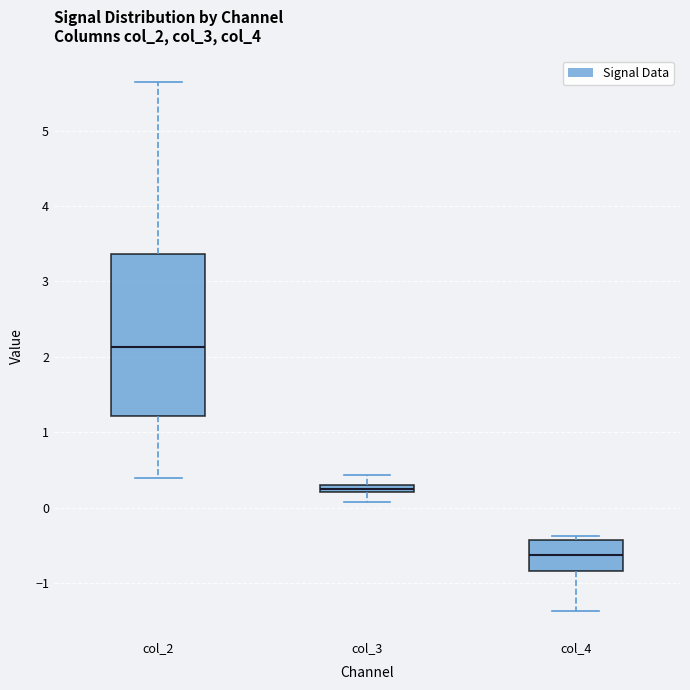

Comparing the boxes themselves (not the whiskers), which one is the tallest?

col_2